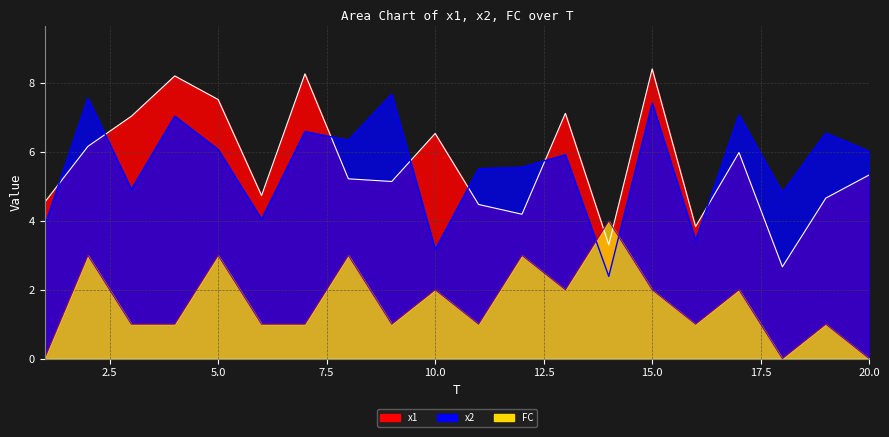

Reading left to right, what are all the values shown in this chart?

x1: 4.5	6.2	7.0	8.2	7.5	4.7	8.3	5.2	5.1	6.5	4.5	4.2	7.1	3.3	8.4	3.8	6.0	2.7	4.7	5.3
x2: 3.8	7.6	4.9	7.0	6.1	4.0	6.6	6.3	7.7	3.2	5.5	5.6	5.9	2.4	7.4	3.4	7.1	4.8	6.6	6.0
FC: 0.0	3.0	1.0	1.0	3.0	1.0	1.0	3.0	1.0	2.0	1.0	3.0	2.0	4.0	2.0	1.0	2.0	0.0	1.0	0.0